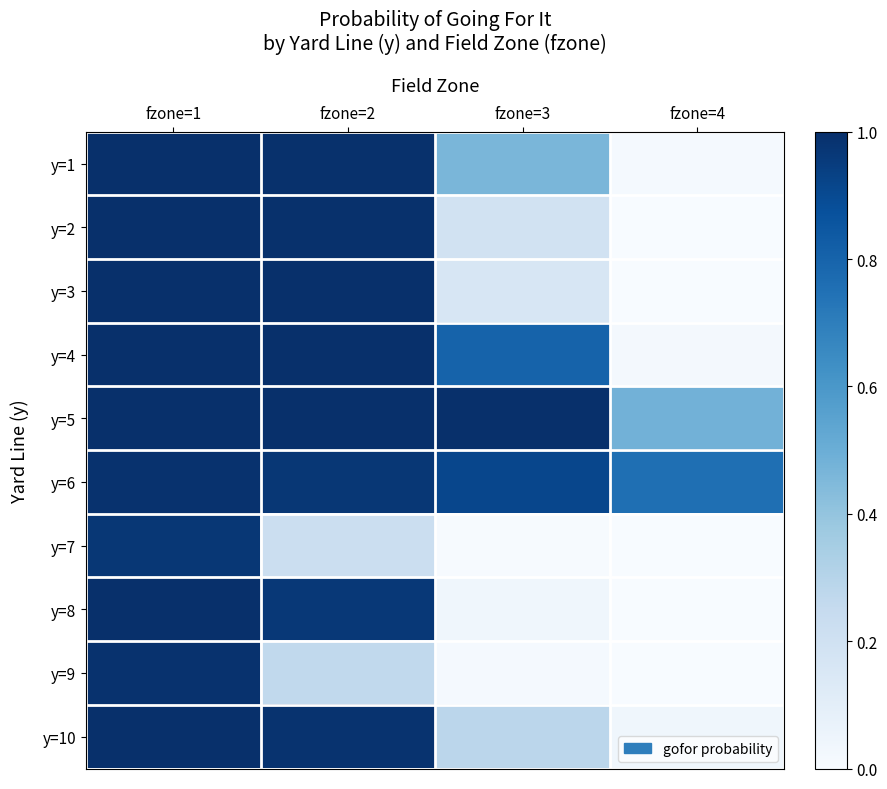

At which category does the chart reach its peak across all series?

fzone=1